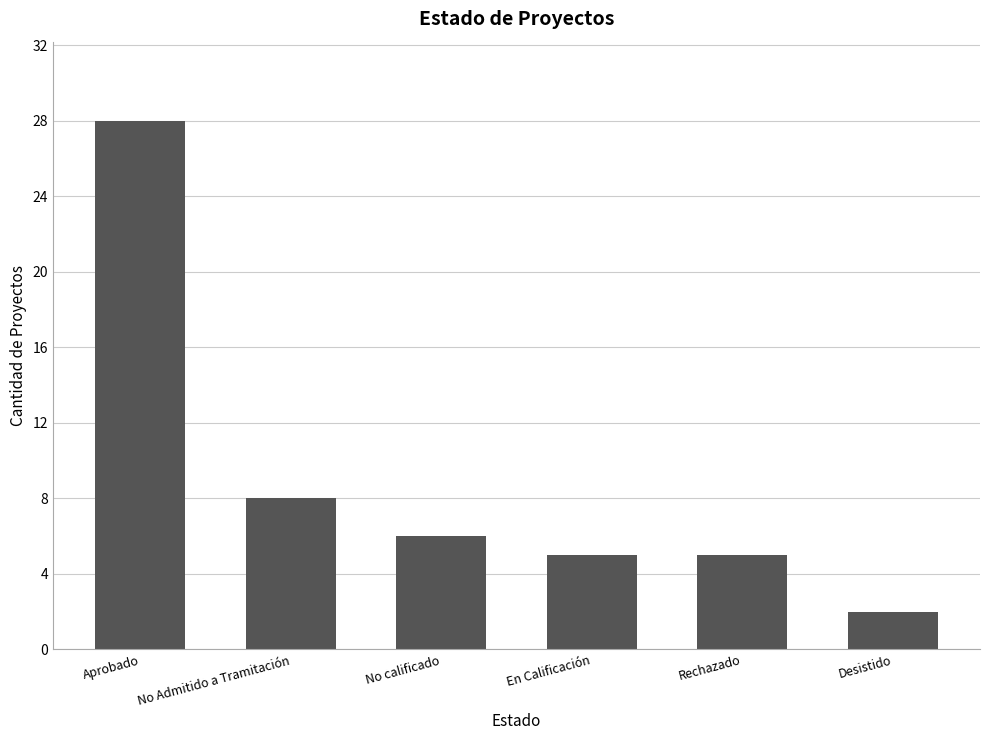

Reading left to right, list all the values displayed in this chart.

Aprobado=28	No Admitido a Tramitación=8	No calificado=6	En Calificación=5	Rechazado=5	Desistido=2